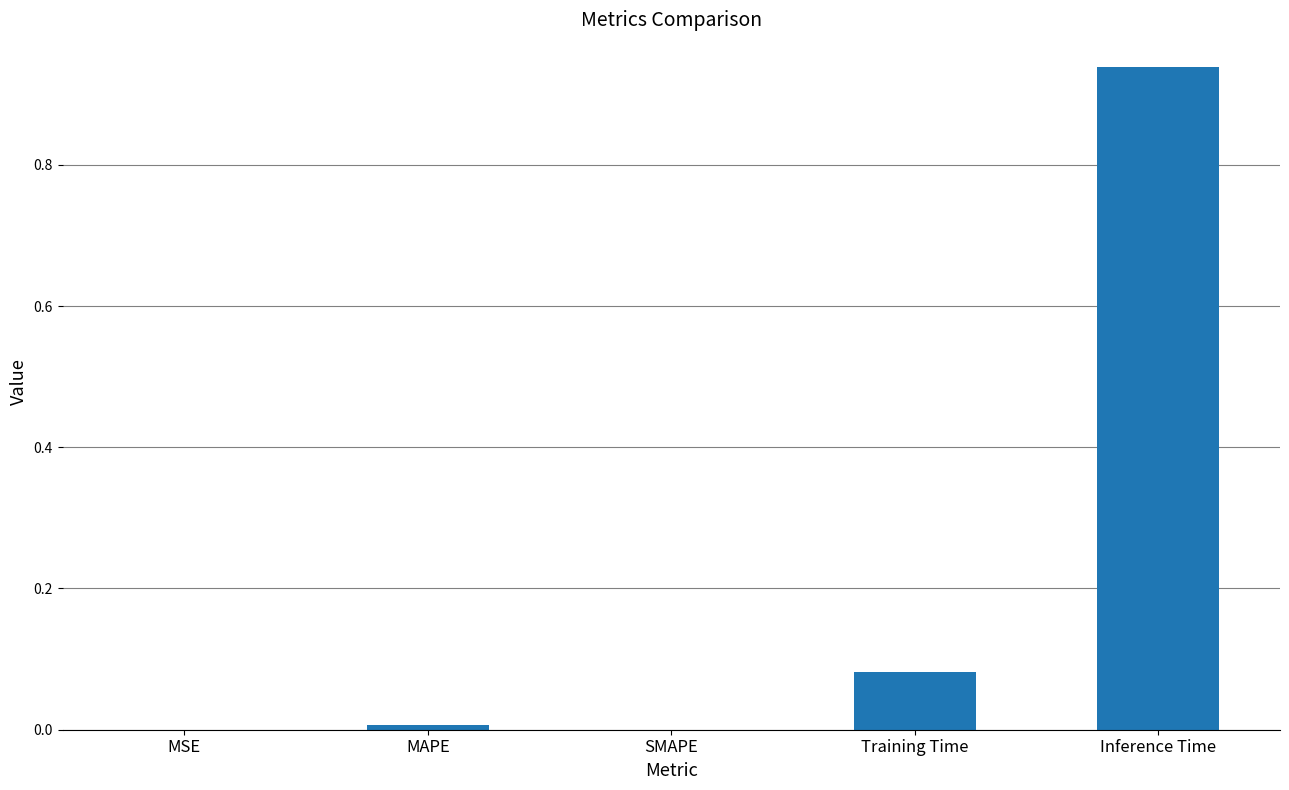

What is the sum of the values at Inference Time and Training Time?

1.0